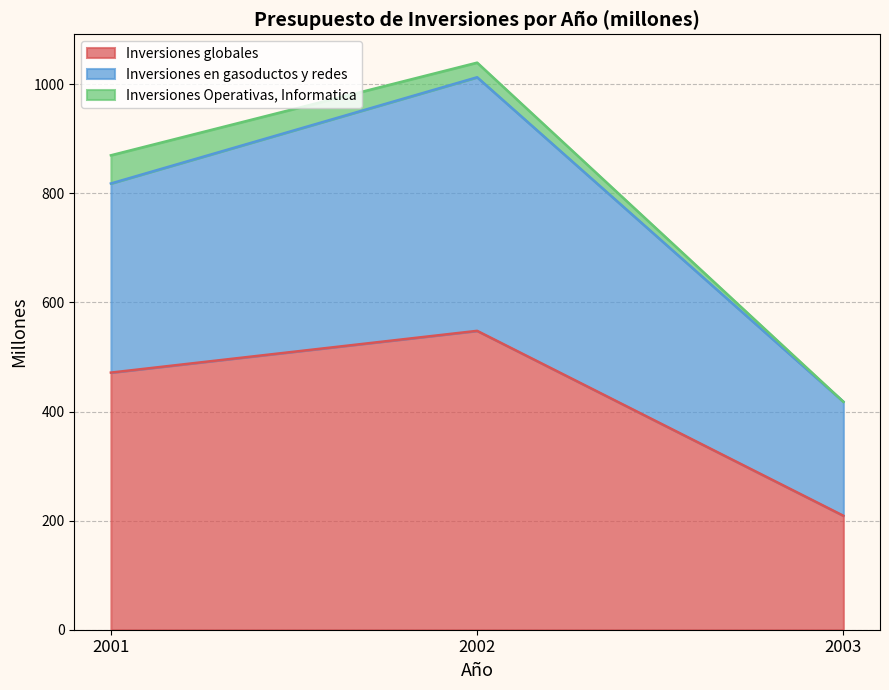

At which category does the chart reach its minimum across all series?

2003